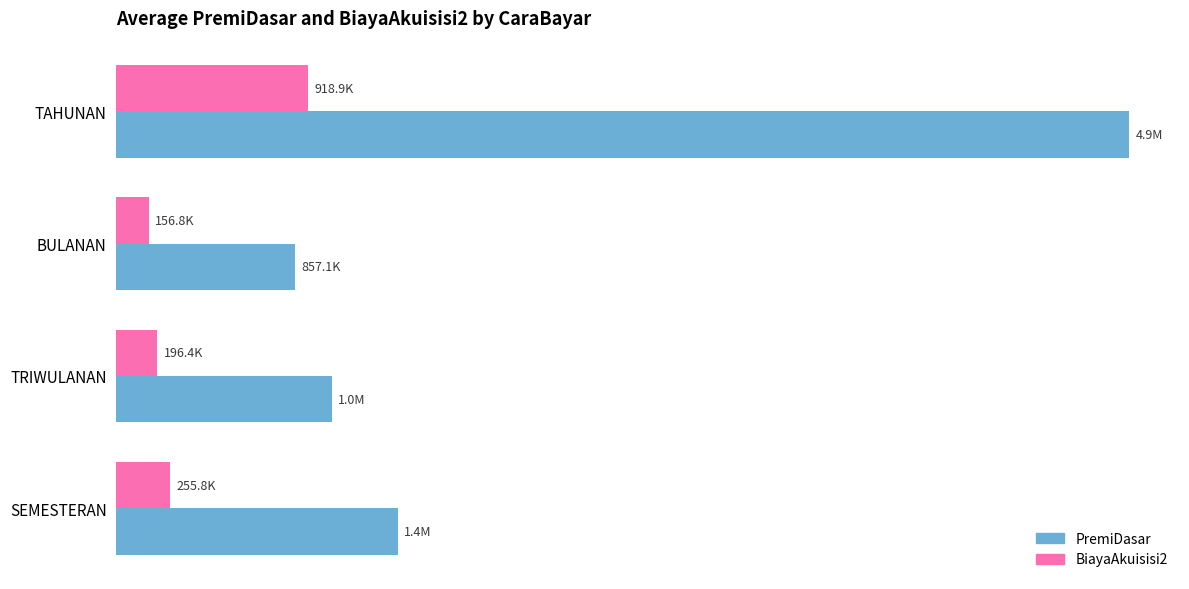

What are all the series names shown in the legend?

PremiDasar, BiayaAkuisisi2